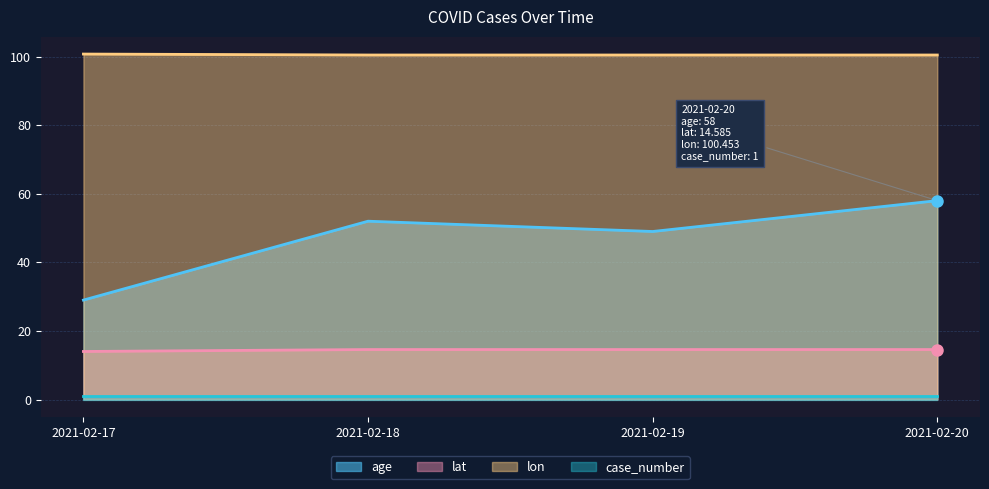

True or false: lat and lon intersect in this chart.

False